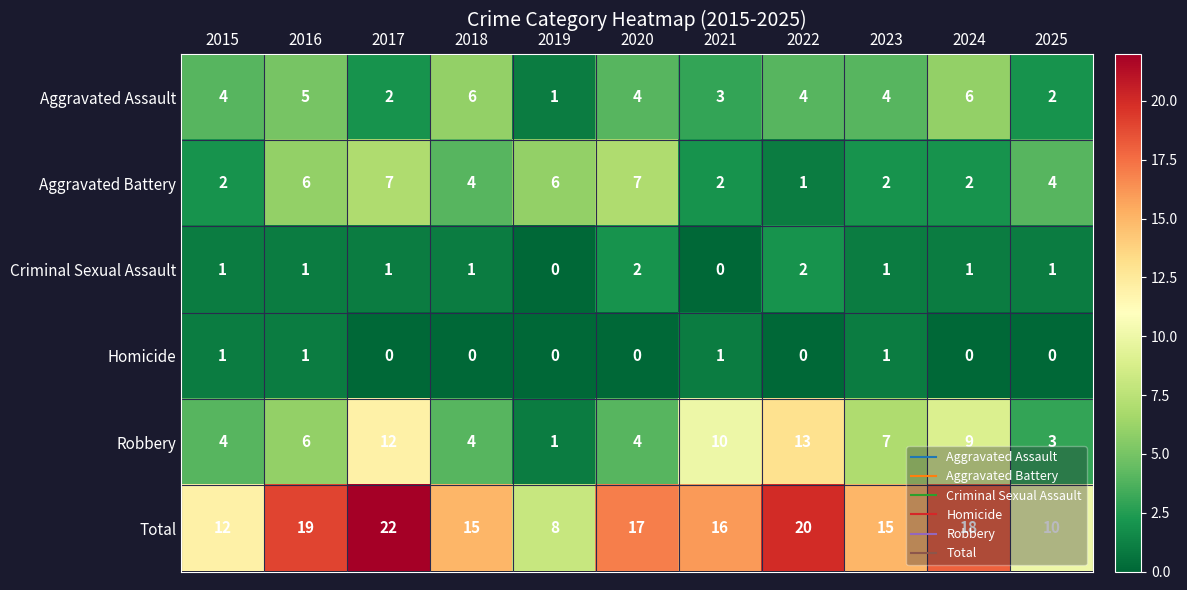

Count the Homicide values in the range 0 to 1.

11